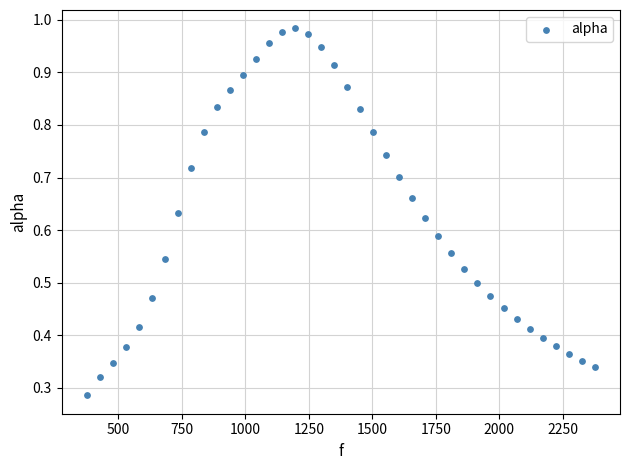

Count the number of points in this scatter plot.

40